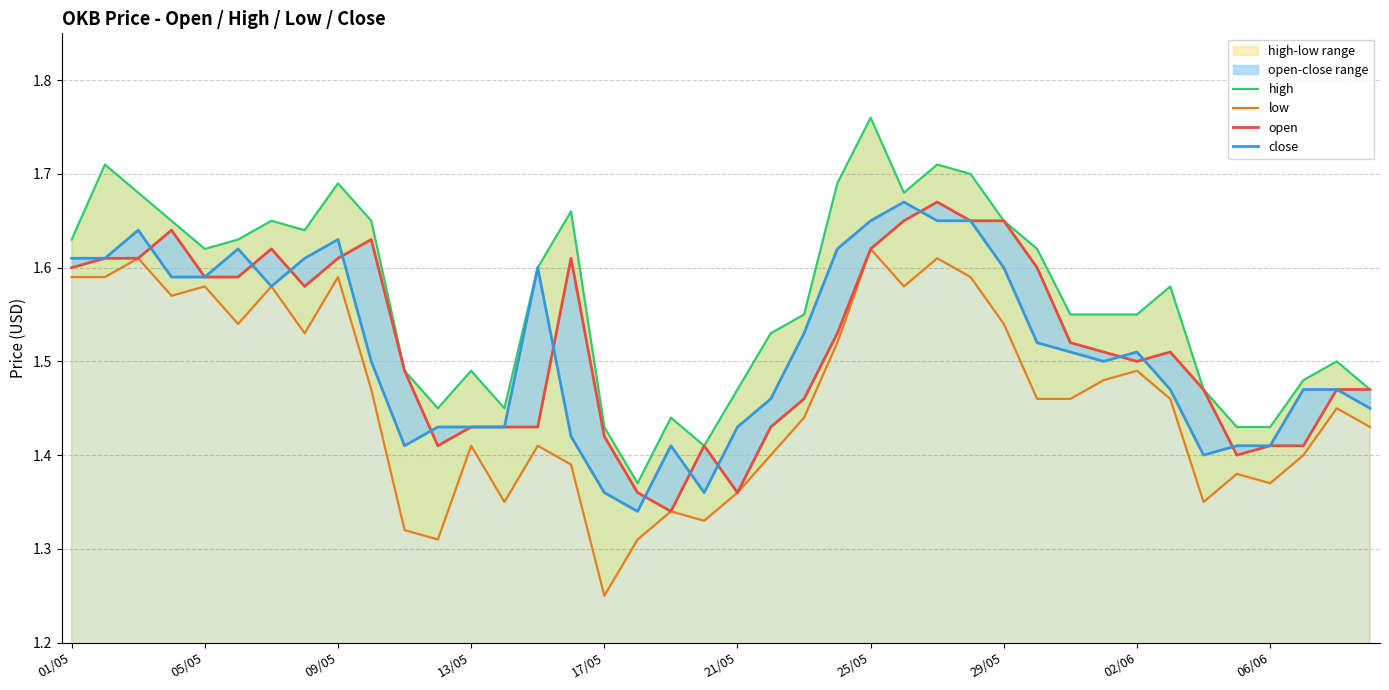

List the series in order of their peak value, highest first.

high, open, close, low